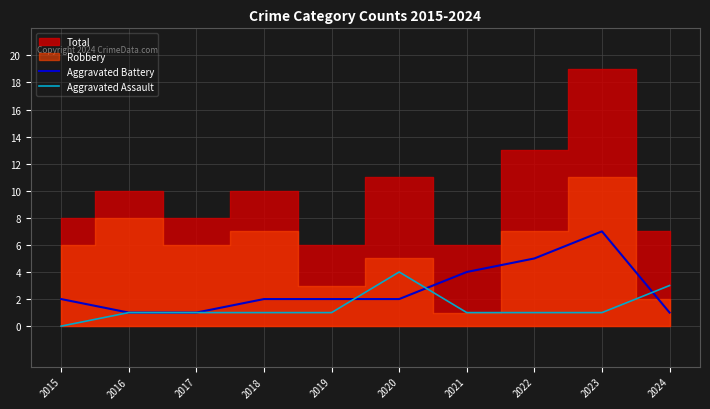

Which category has the highest value in the Aggravated Battery series?

2023